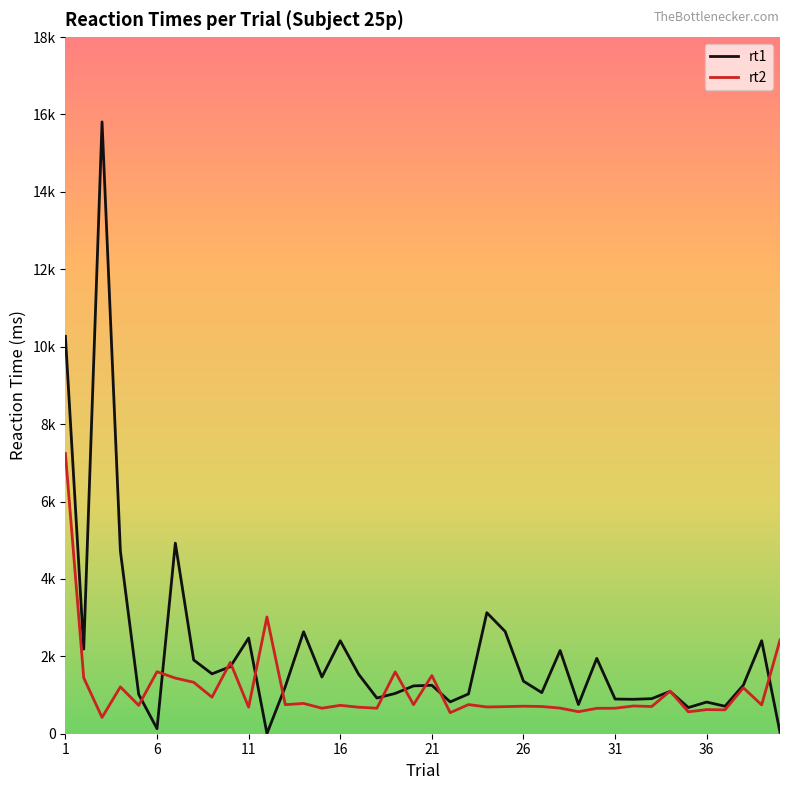

What are all the series names shown in the legend?

rt1, rt2